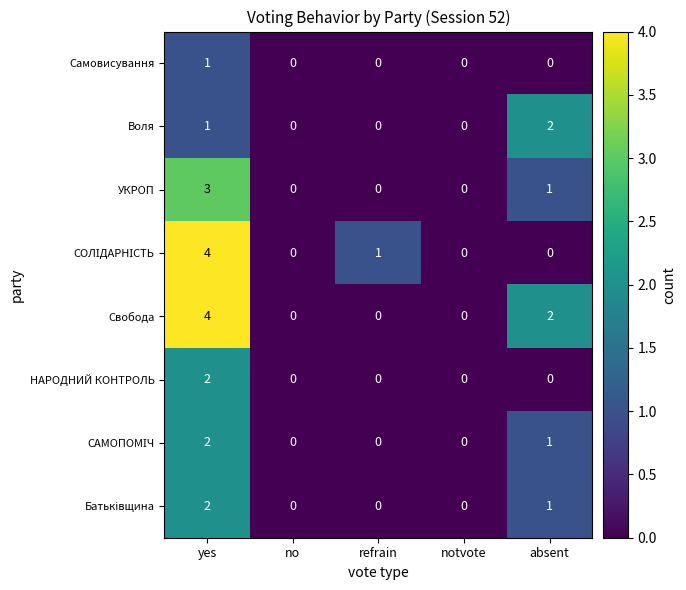

Which series has the largest total across all categories?

Свобода